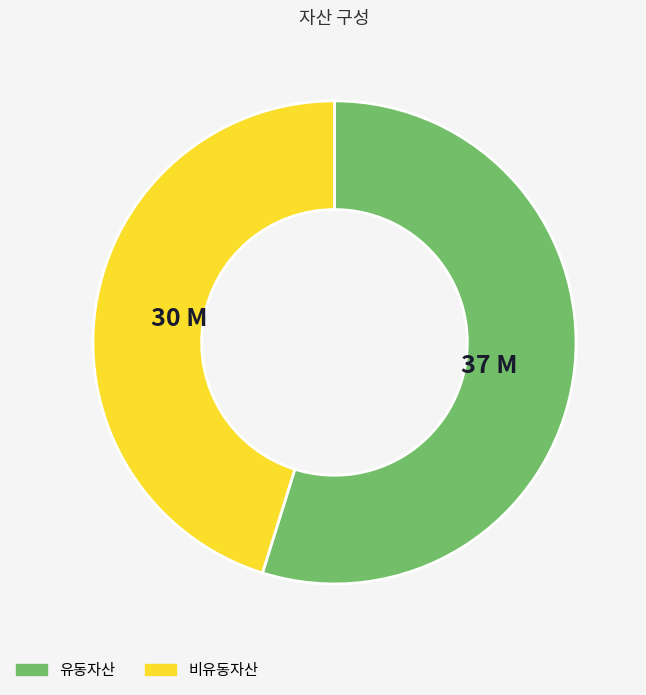

How many segments does this pie chart have?

2